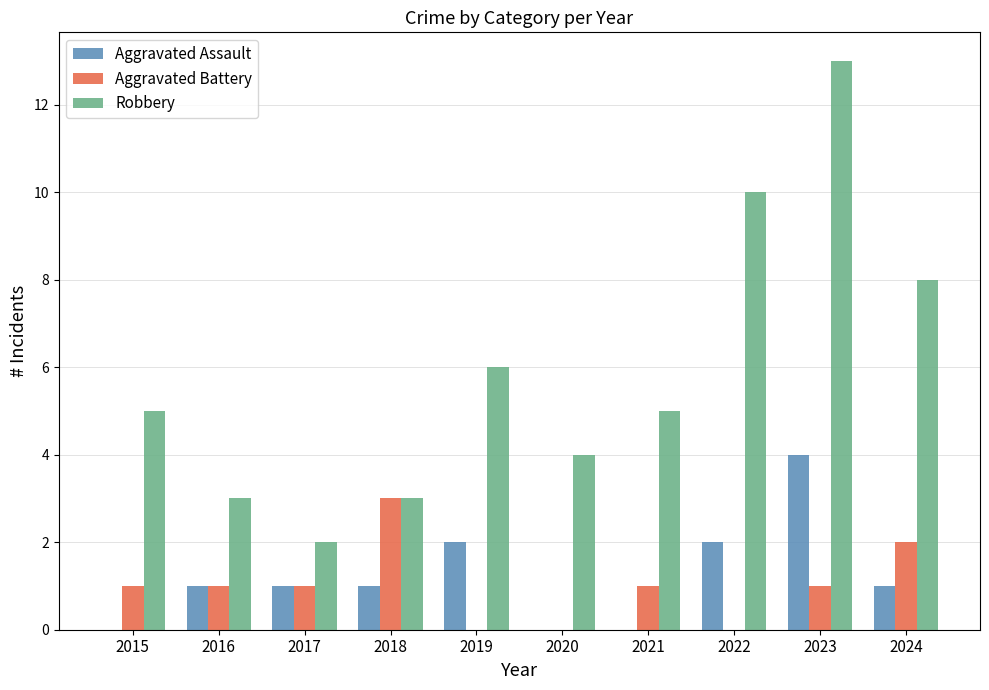

The value of Robbery at 2017 is 3. True or false?

False